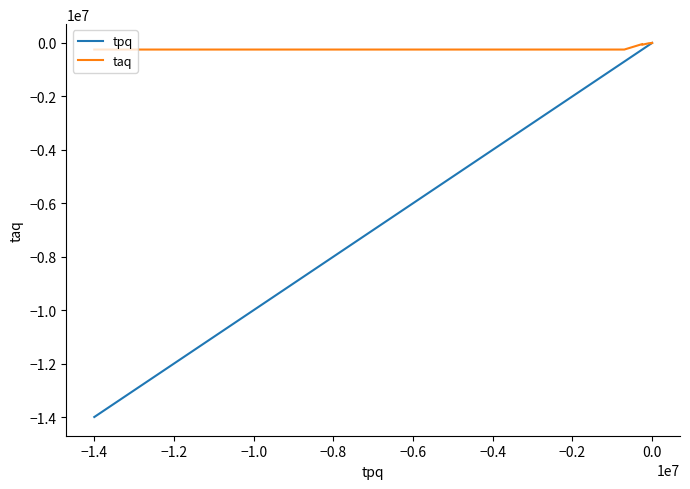

What is the minimum value shown in the chart?

-14000000